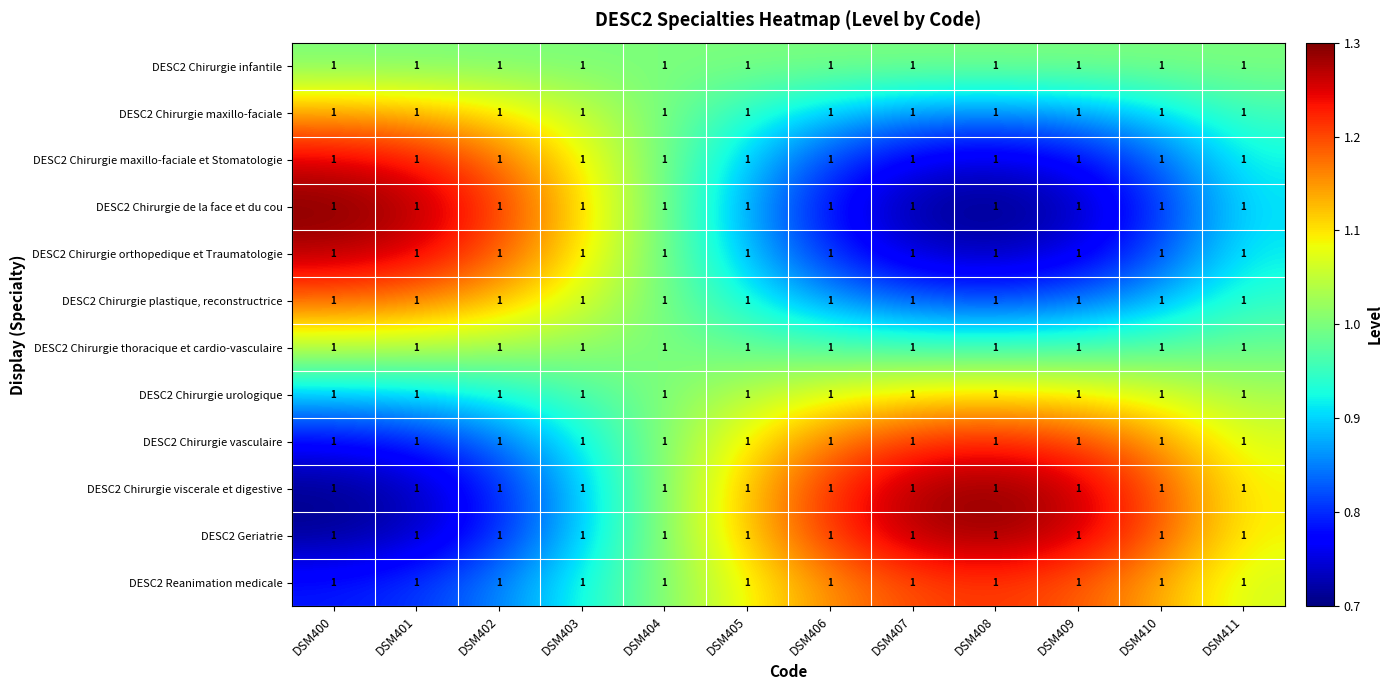

At which category does the chart reach its peak across all series?

DSM400